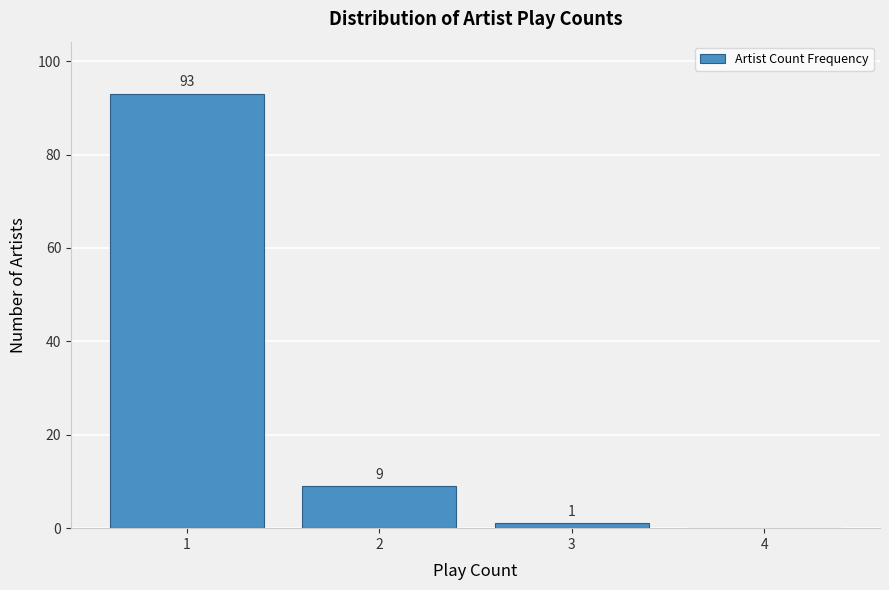

Over which range of the x-axis is the bar tallest?

0.5 to 1.5